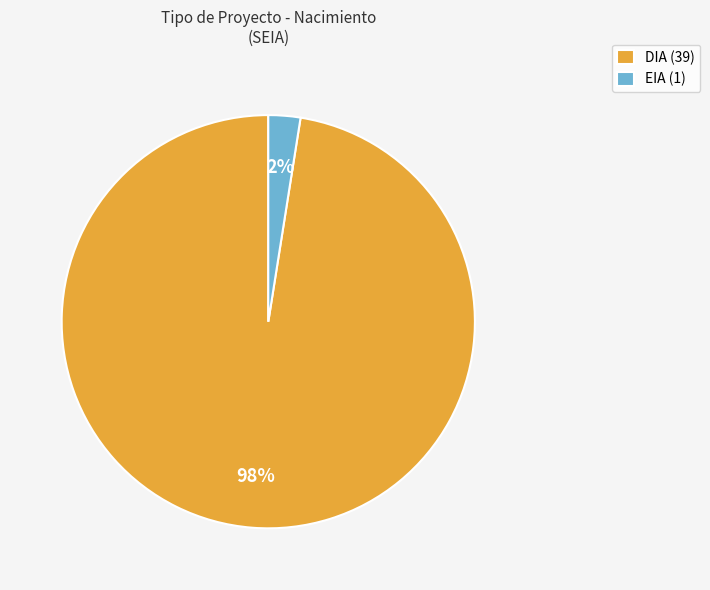

Rank the categories by value from highest to lowest.

DIA, EIA